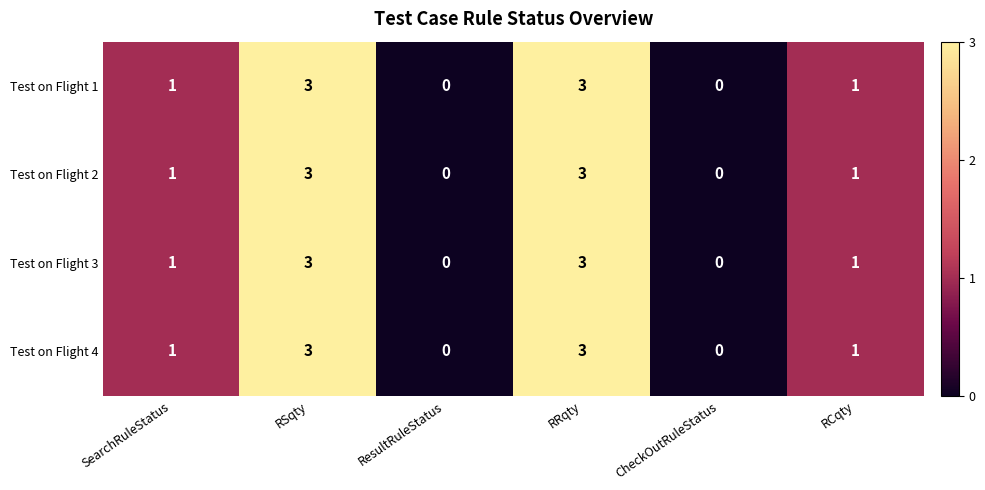

How many data points in Test on Flight 1 are less than 1?

2